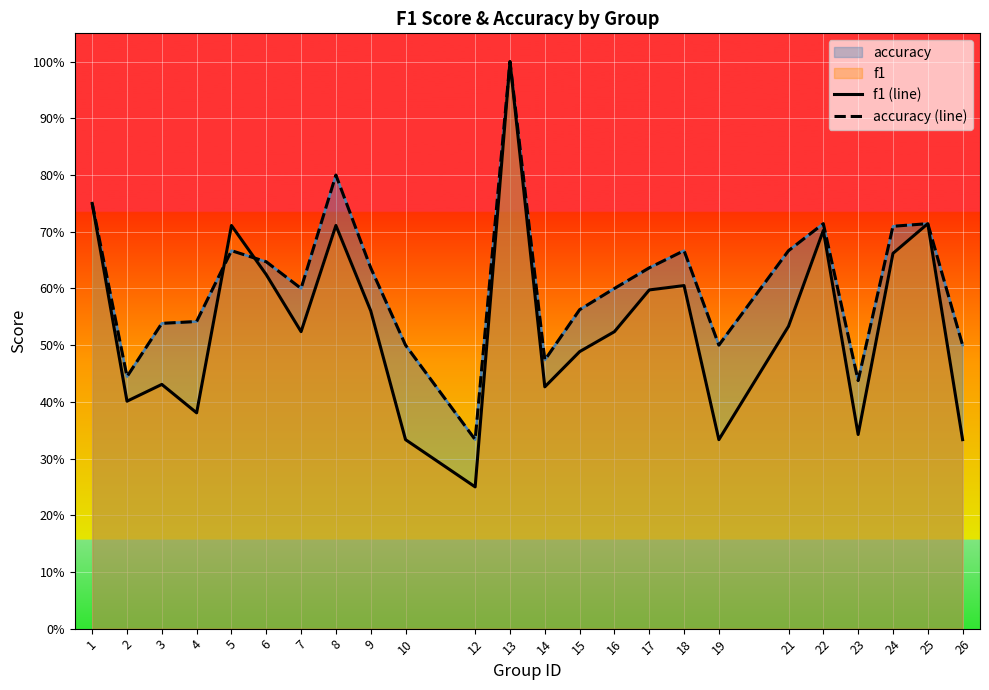

True or false: accuracy (line) and f1 (line) cross at least once.

True